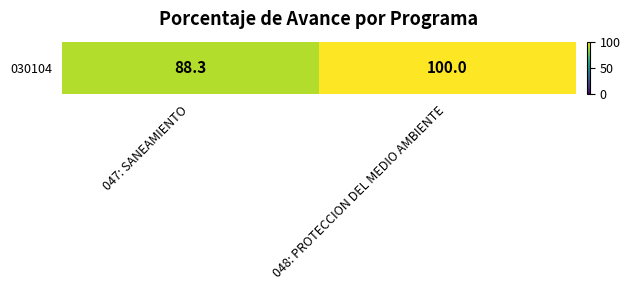

What is the sum of the values at 048: PROTECCION DEL MEDIO AMBIENTE and 047: SANEAMIENTO?

188.3